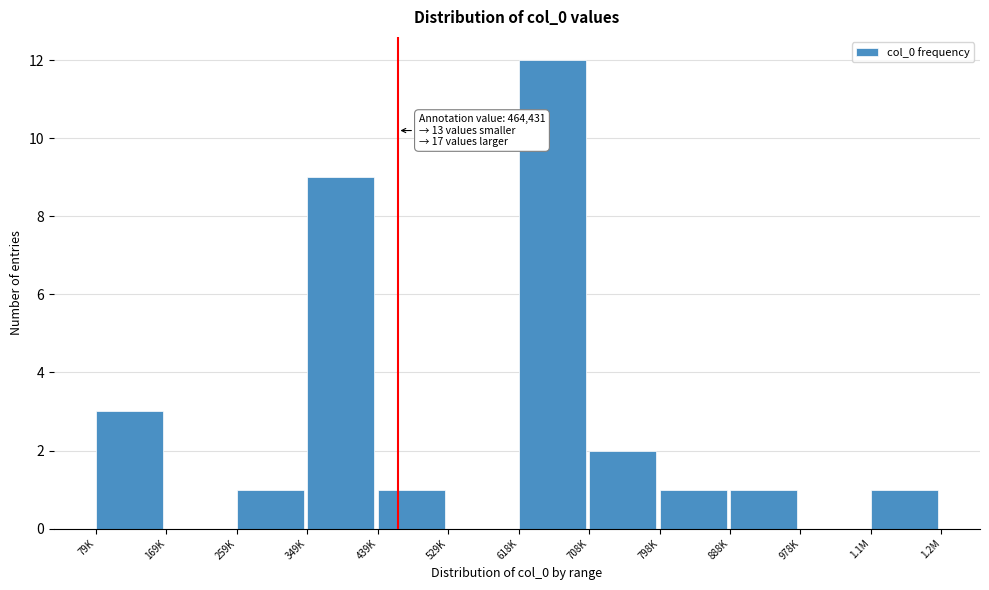

Reading left to right, what are all the values shown in this chart?

79K=3	169K=0	259K=1	349K=9	439K=1	529K=0	618K=12	708K=2	798K=1	888K=1	978K=0	1.1M=1